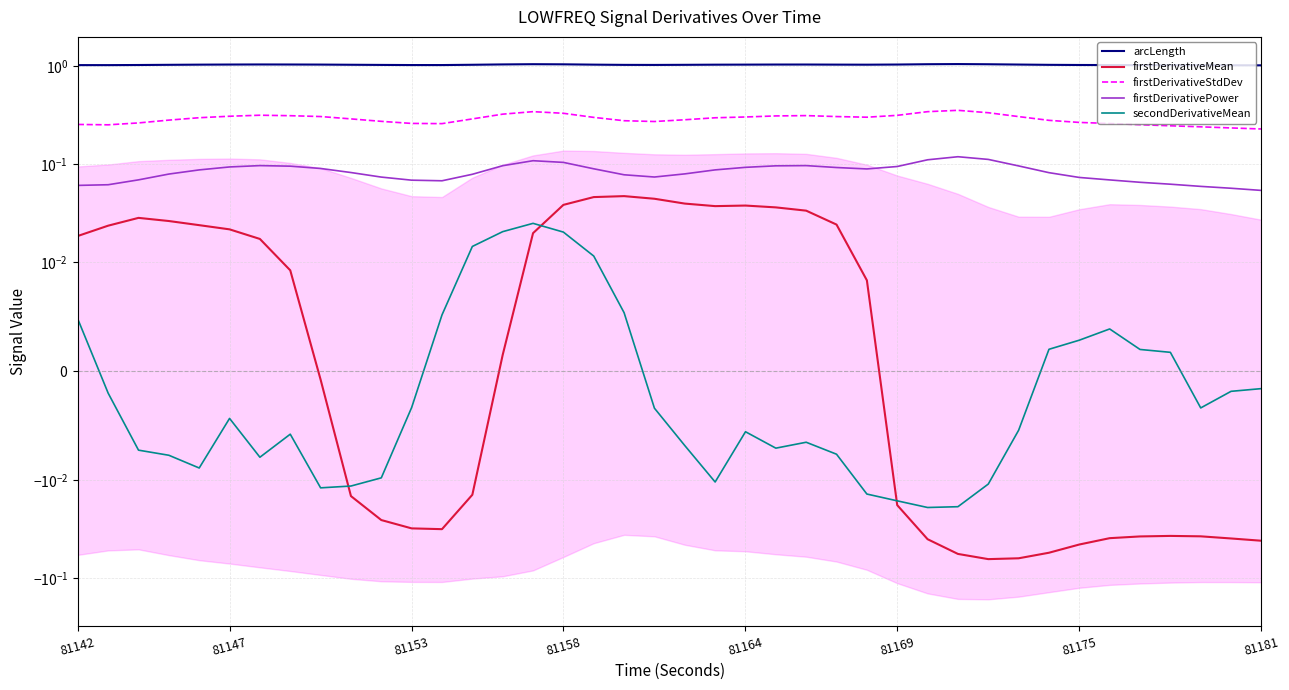

True or false: secondDerivativeMean has more than 1 points higher than both neighbors.

True